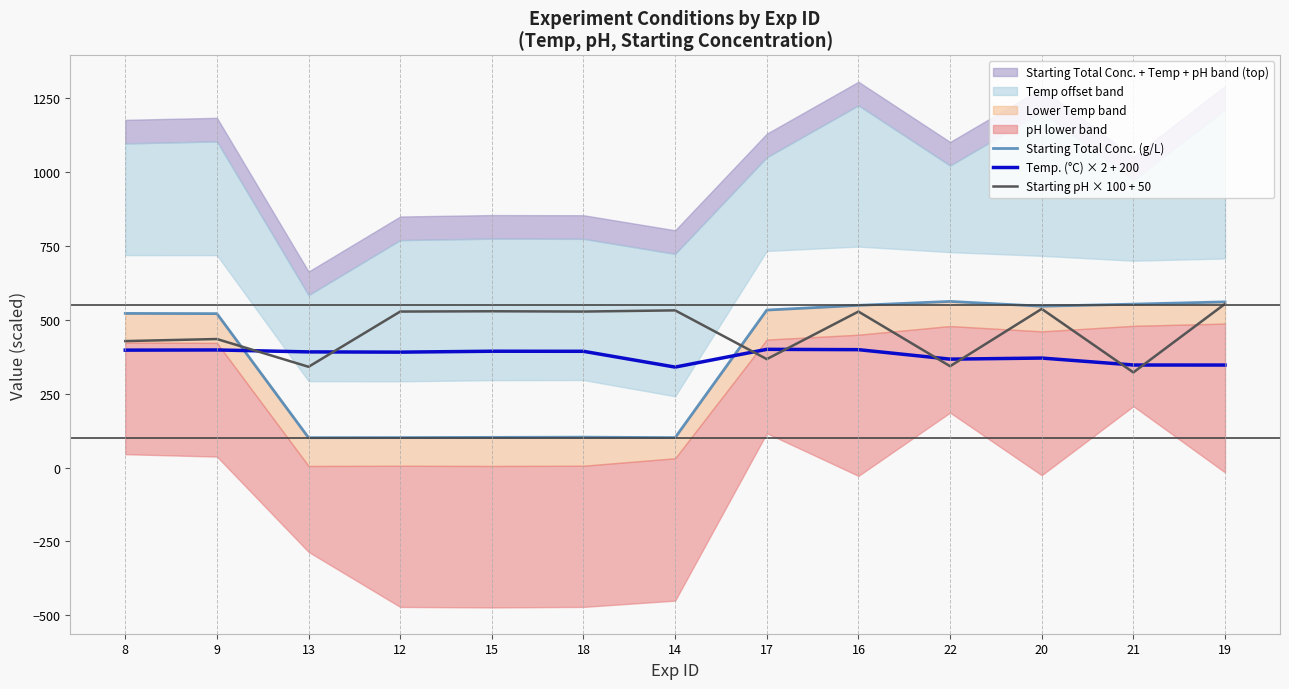

What is the maximum value for Starting Total Conc. (g/L)?

562.3